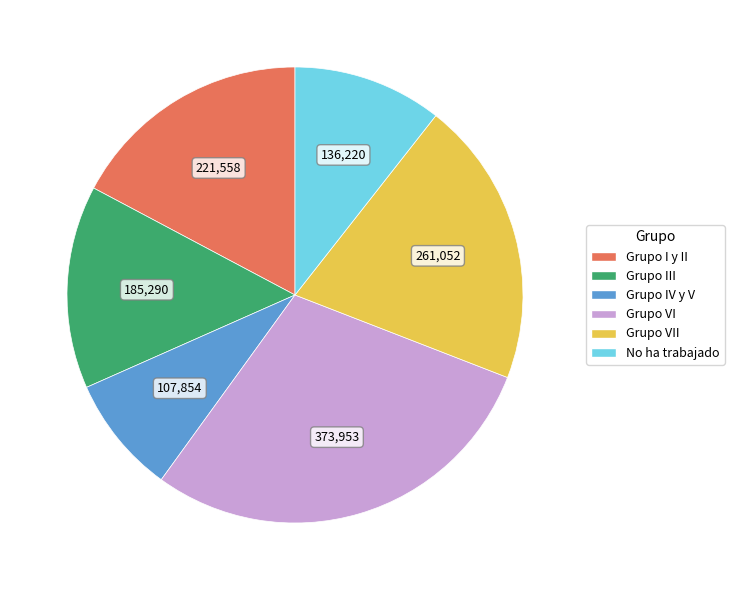

Is Grupo IV y V the majority of the pie?

No